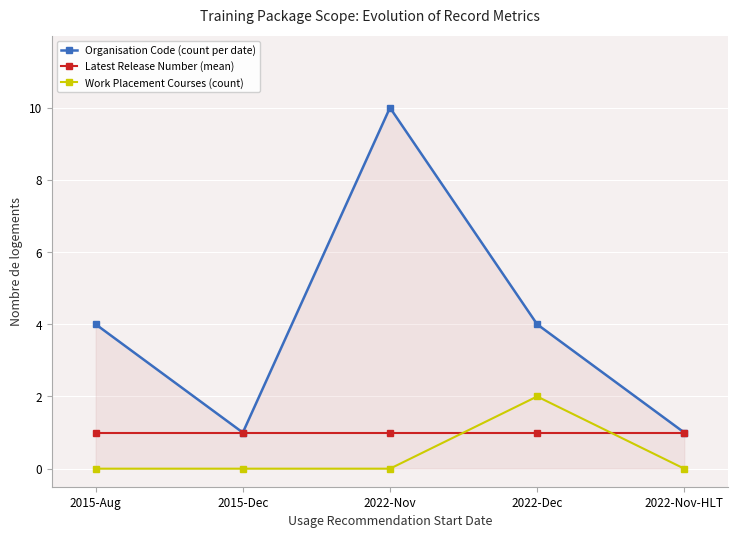

Reading left to right, extract all data points from this chart.

Organisation Code (count per date): 2015-Aug=4	2015-Dec=1	2022-Nov=10	2022-Dec=4	2022-Nov-HLT=1
Latest Release Number (mean): 2015-Aug=1	2015-Dec=1	2022-Nov=1	2022-Dec=1	2022-Nov-HLT=1
Work Placement Courses (count): 2015-Aug=0	2015-Dec=0	2022-Nov=0	2022-Dec=2	2022-Nov-HLT=0